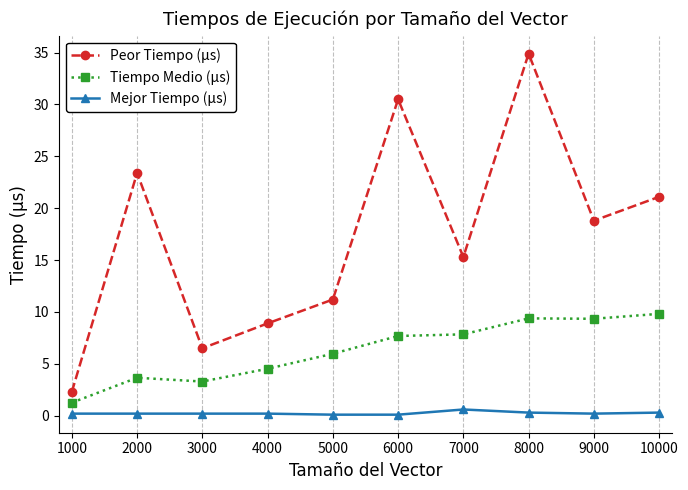

What is the sum of the Mejor Tiempo (µs) values at 10000 and 3000?

0.5